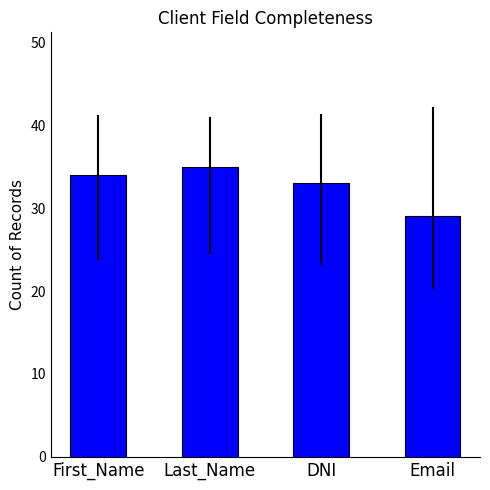

Count the number of data series in this chart.

1